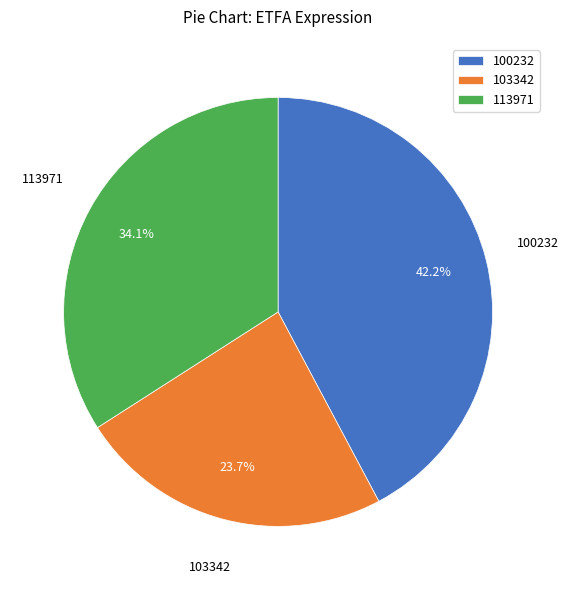

How many slices are in this pie chart?

3